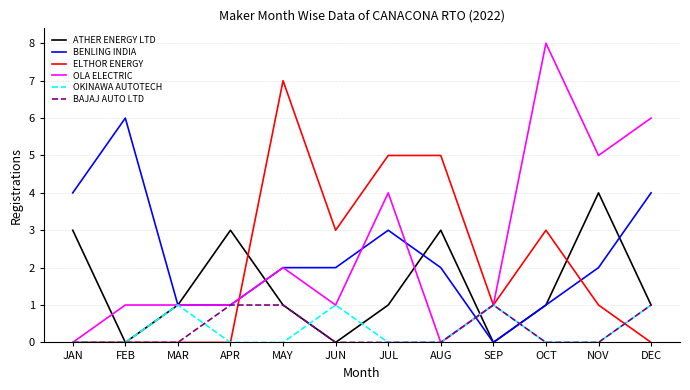

Is the value of OLA ELECTRIC at JUL greater than the value of ATHER ENERGY LTD at JAN?

Yes